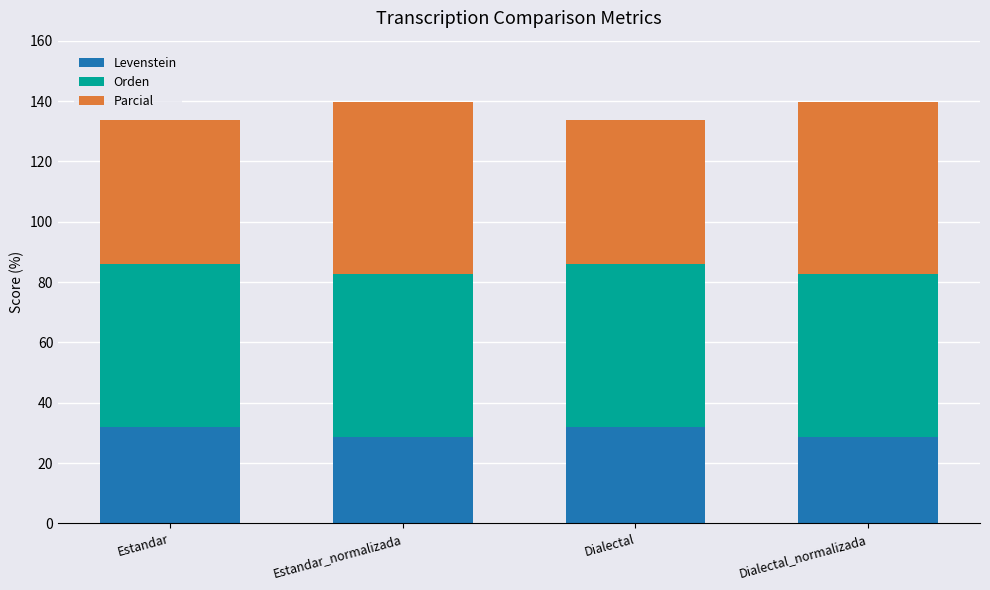

The value of Levenstein at Estandar_normalizada is 28.6. True or false?

True